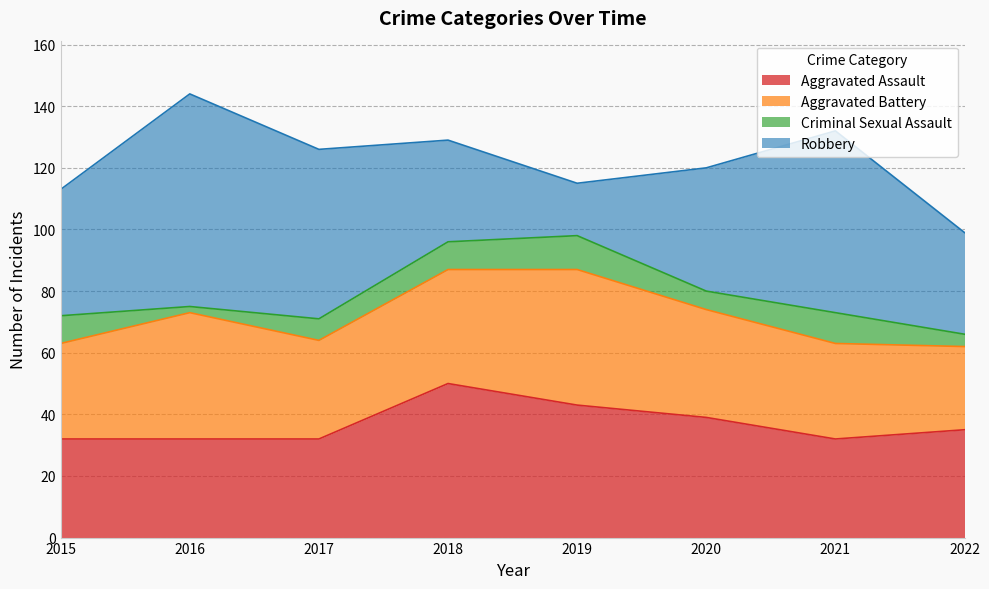

Where is the first local minimum for Aggravated Assault?

2021